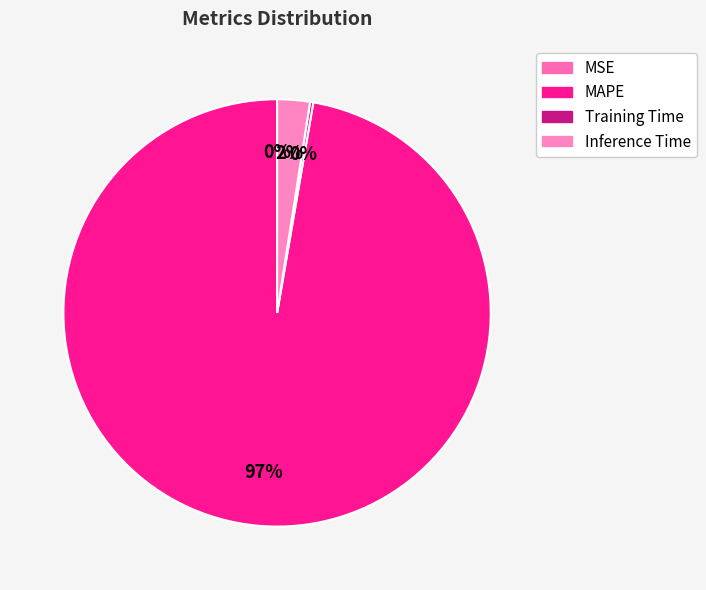

Between MAPE and MSE, which is larger?

MAPE